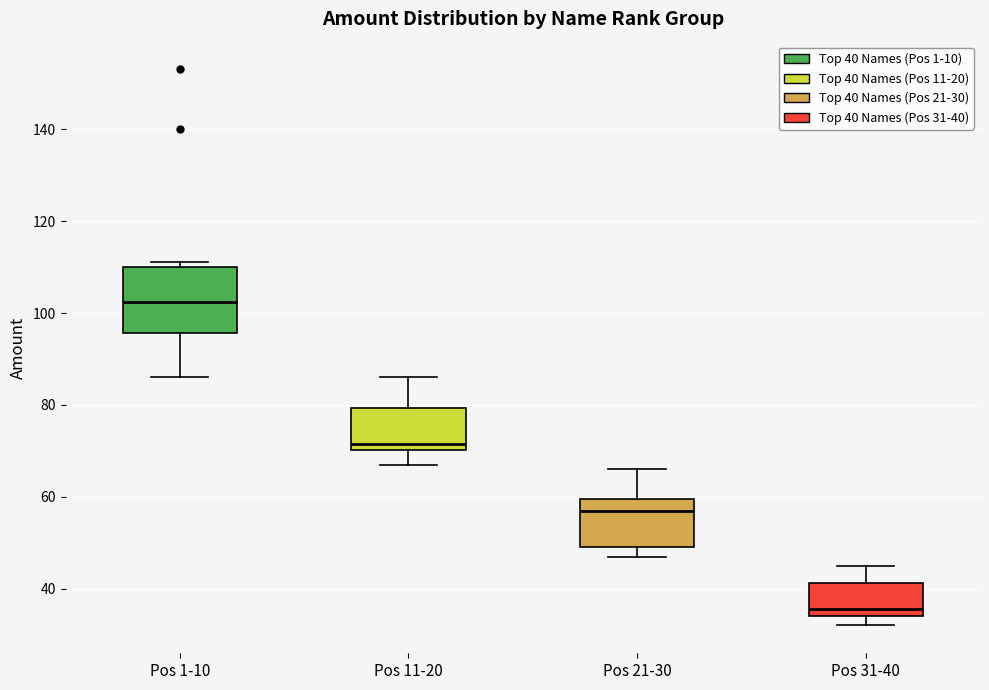

Reading left to right, transcribe this box plot: for each box, give where its median line is, the range the box spans, and where its two whiskers end, as read against the y-axis. The values are not printed on the chart, so give them approximately, as read against the axis.

Pos 1-10: median 102, box 96 to 110, whiskers 86 to 112
Pos 11-20: median 72, box 70 to 80, whiskers 68 to 86
Pos 21-30: median 58, box 50 to 60, whiskers 48 to 66
Pos 31-40: median 36, box 34 to 42, whiskers 32 to 46